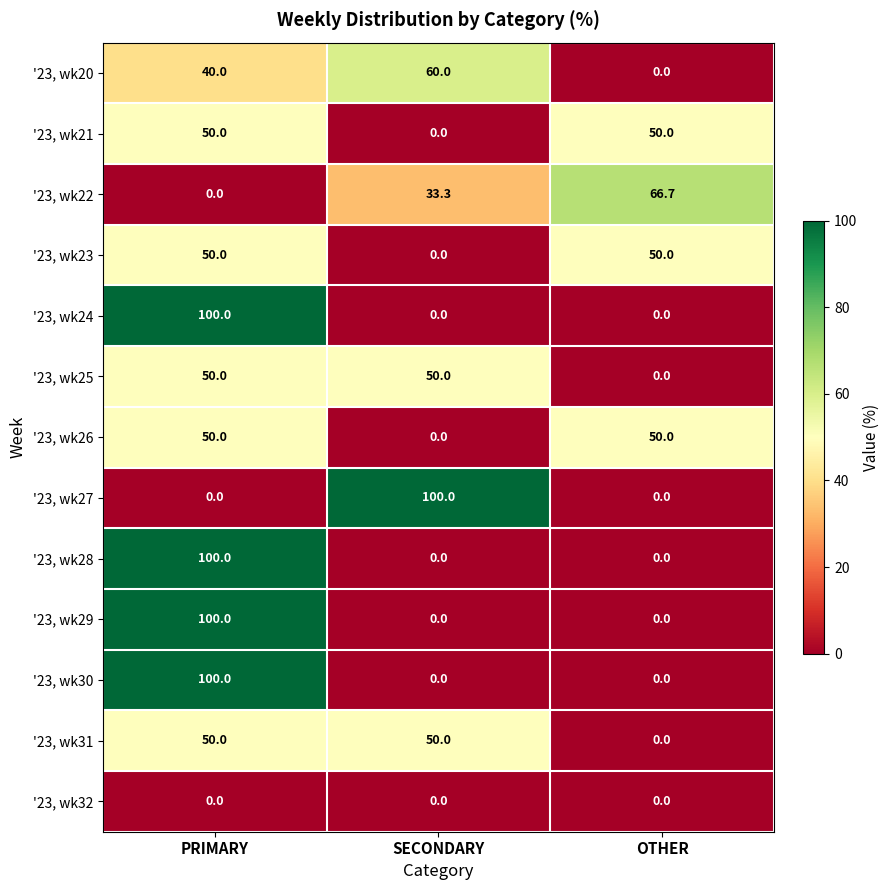

Which series changed the most between SECONDARY and OTHER?

'23, wk27